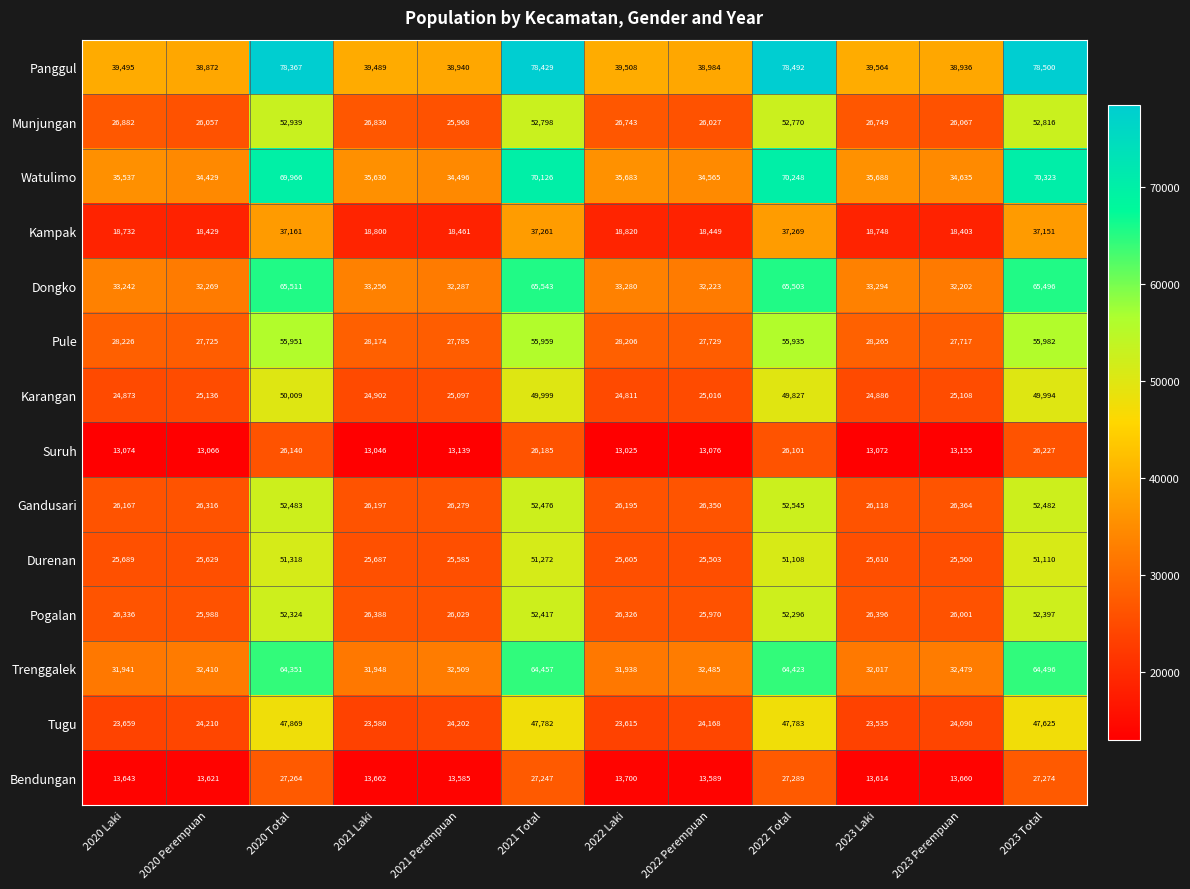

Is it true that Tugu equals 23615 at 2022 Laki?

True